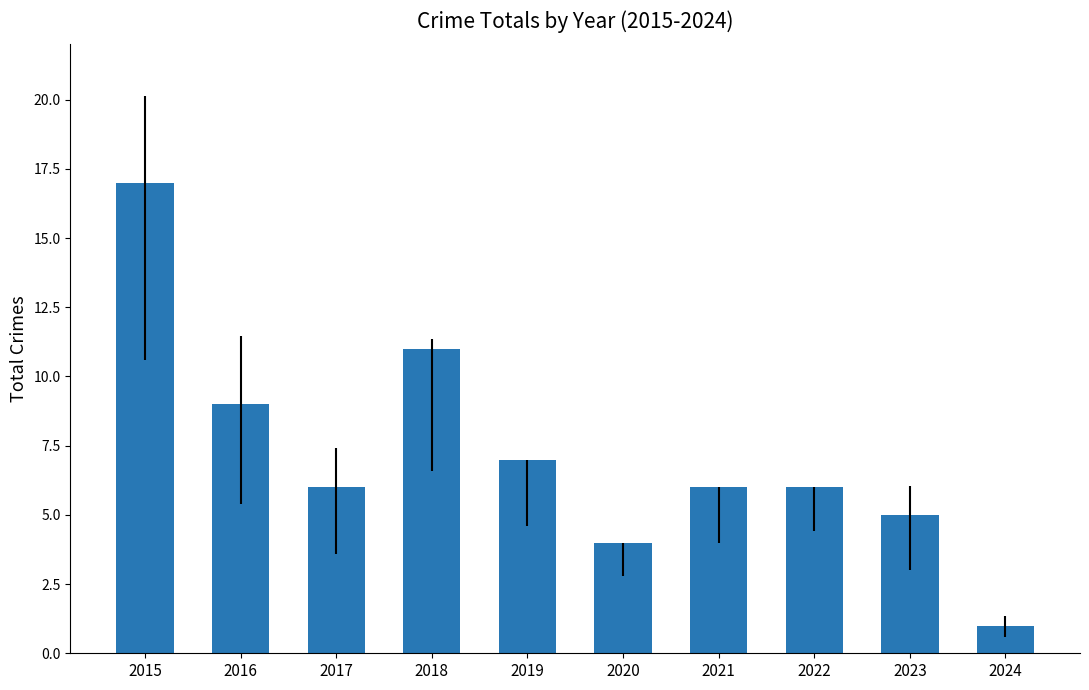

What is the approximate value at 2022?

6